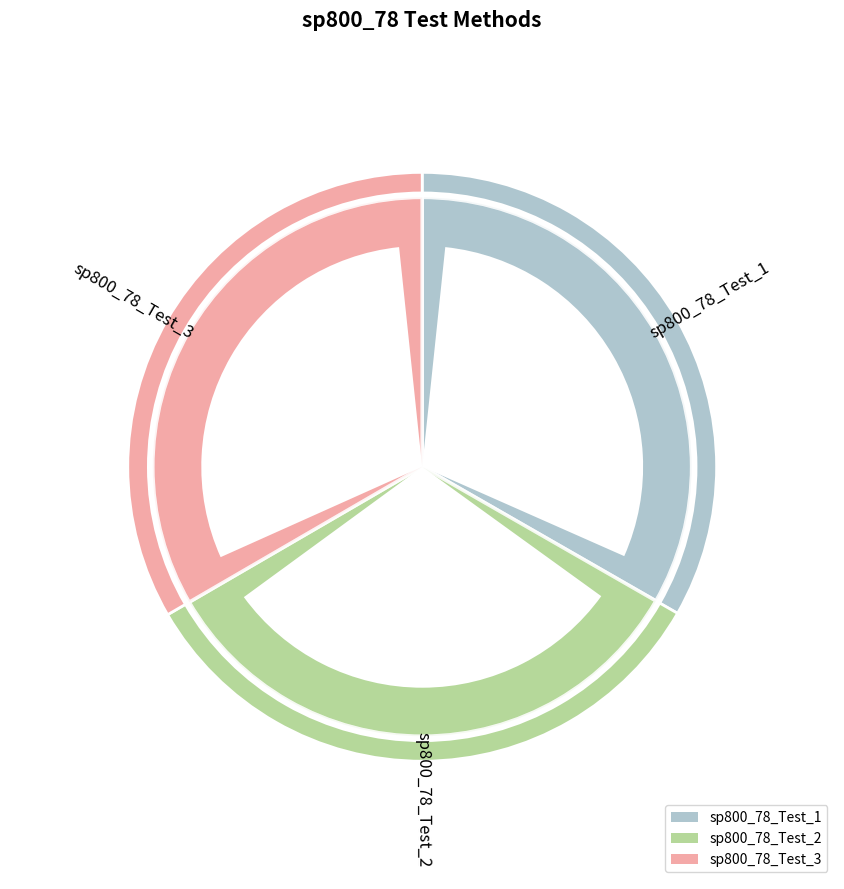

What is the largest slice in the pie chart?

sp800_78_Test_3